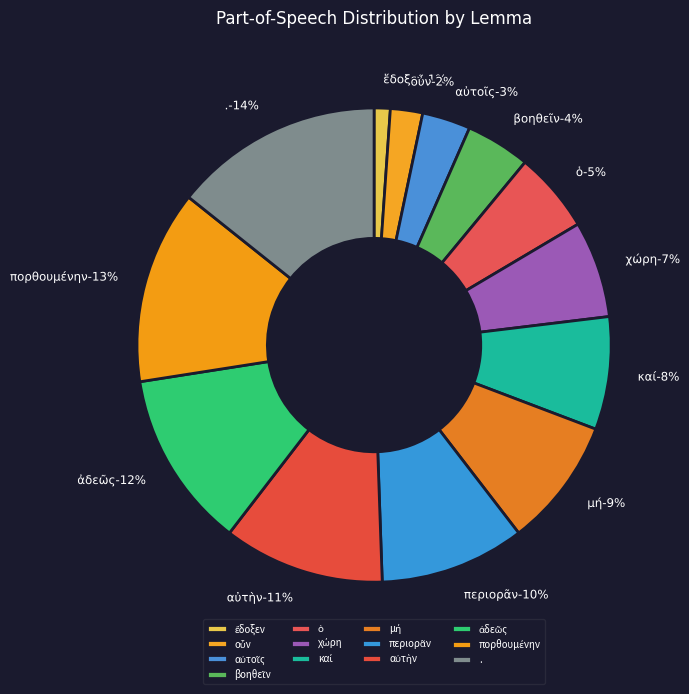

What is the change in value from περιορᾶν to .?

+4